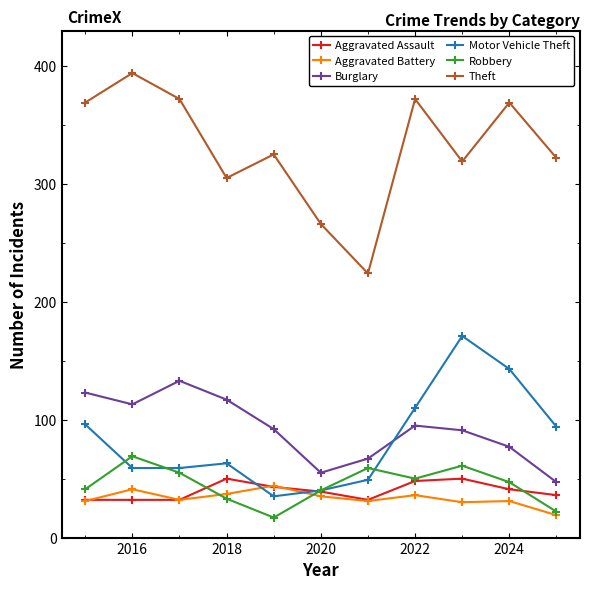

True or false: Theft and Aggravated Battery intersect in this chart.

False